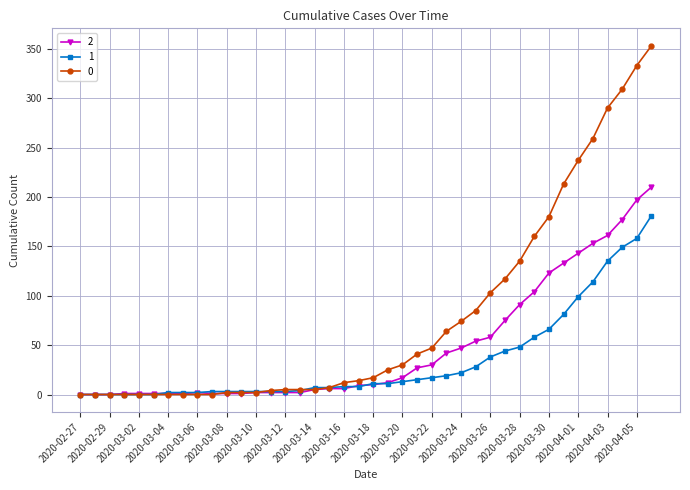

At how many categories does at least one series exceed 246?

5